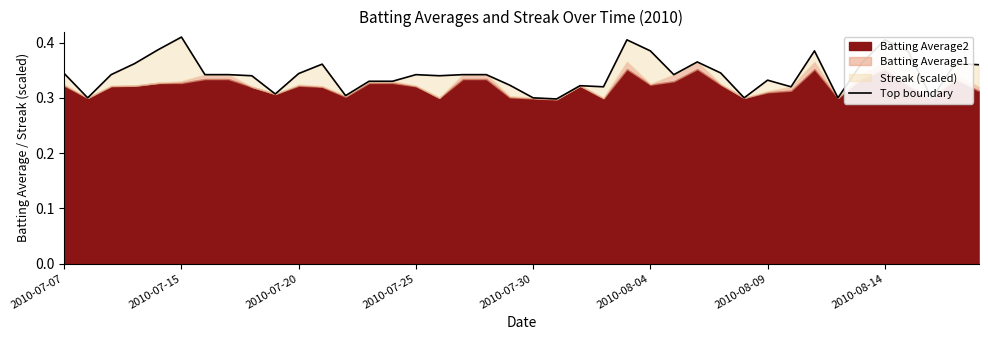

The value at 24 is 0.7. True or false?

False